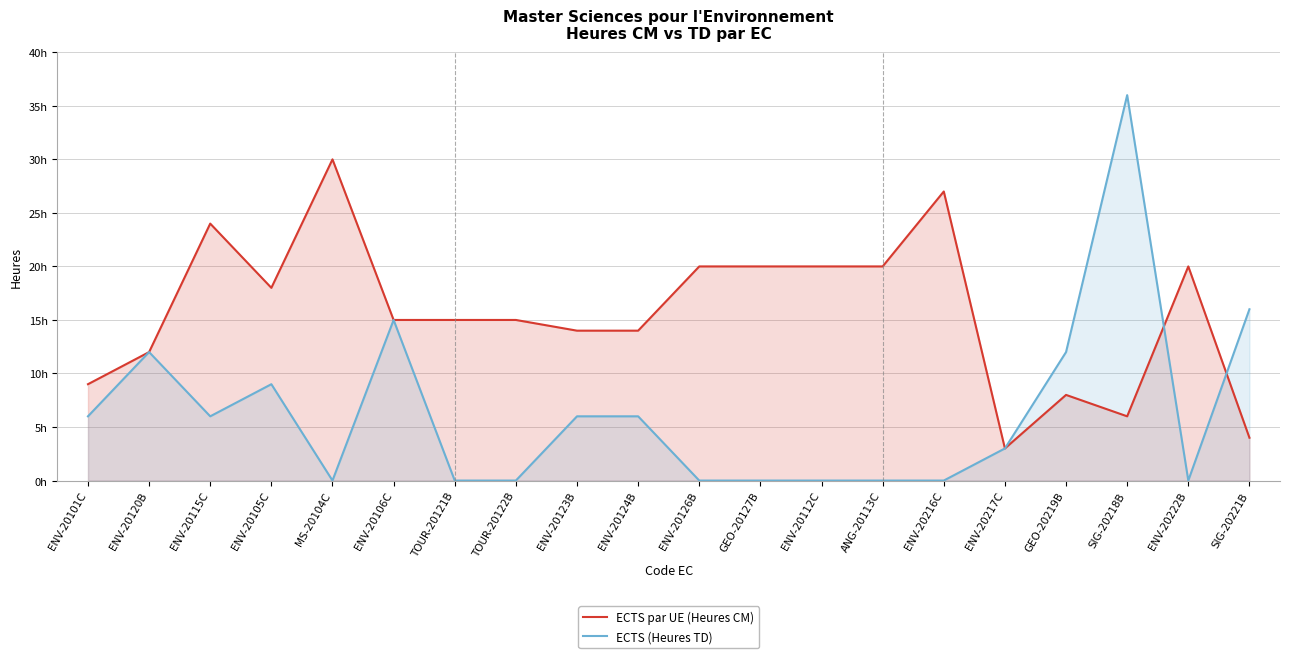

What is the sum of all ECTS par UE (Heures CM) values?

314